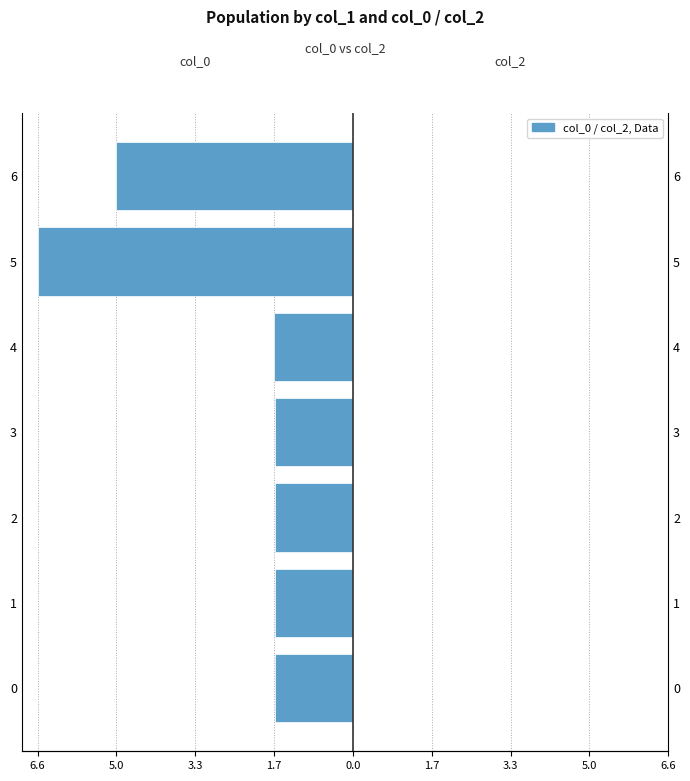

At how many categories does at least one series exceed -4?

7